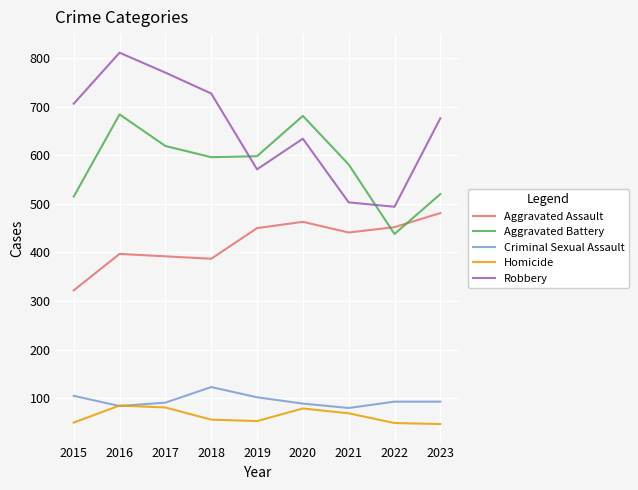

At which category does Robbery reach its first local peak?

2016